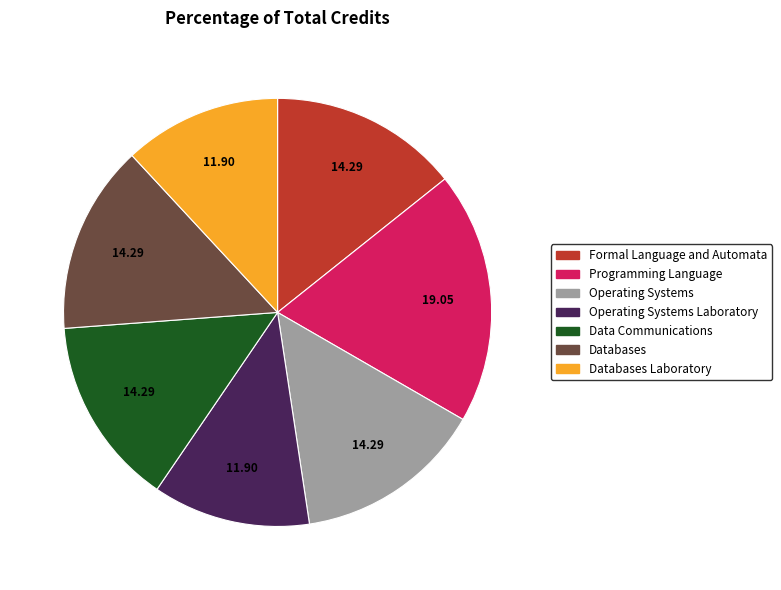

Does Data Communications account for over 50% of the chart?

No